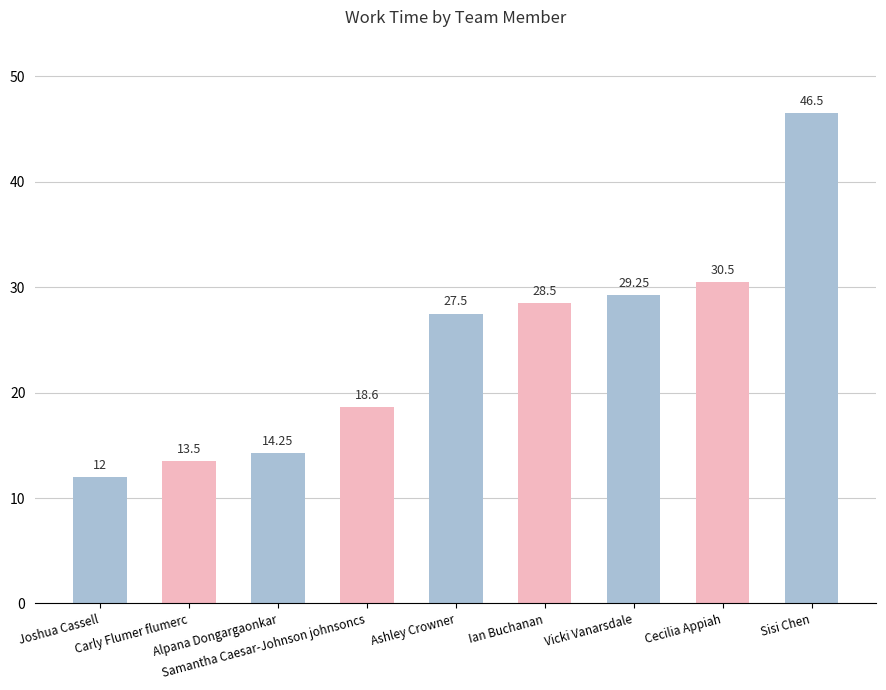

What is the difference between the second highest and minimum values?

18.5